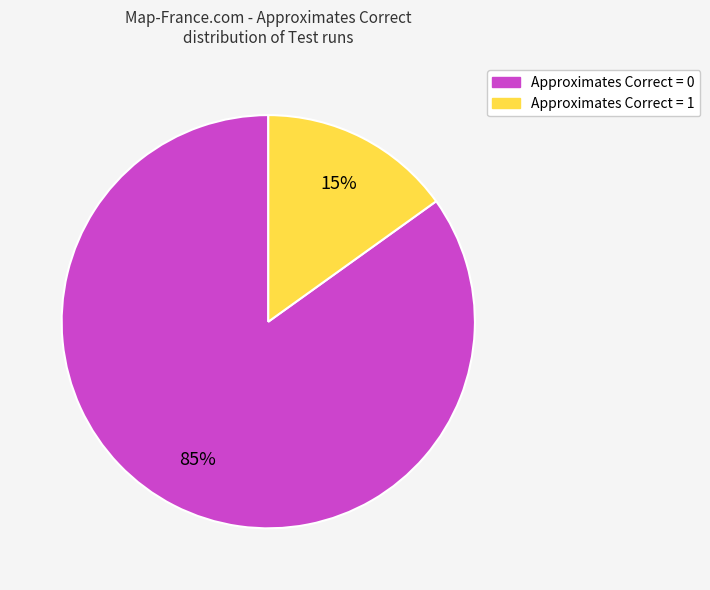

Between Approximates Correct = 0 and Approximates Correct = 1, which is larger?

Approximates Correct = 0